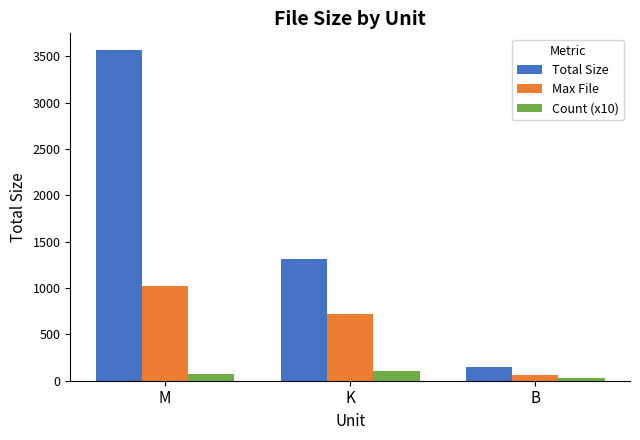

Is it true that Max File equals 1418.3 at M?

False